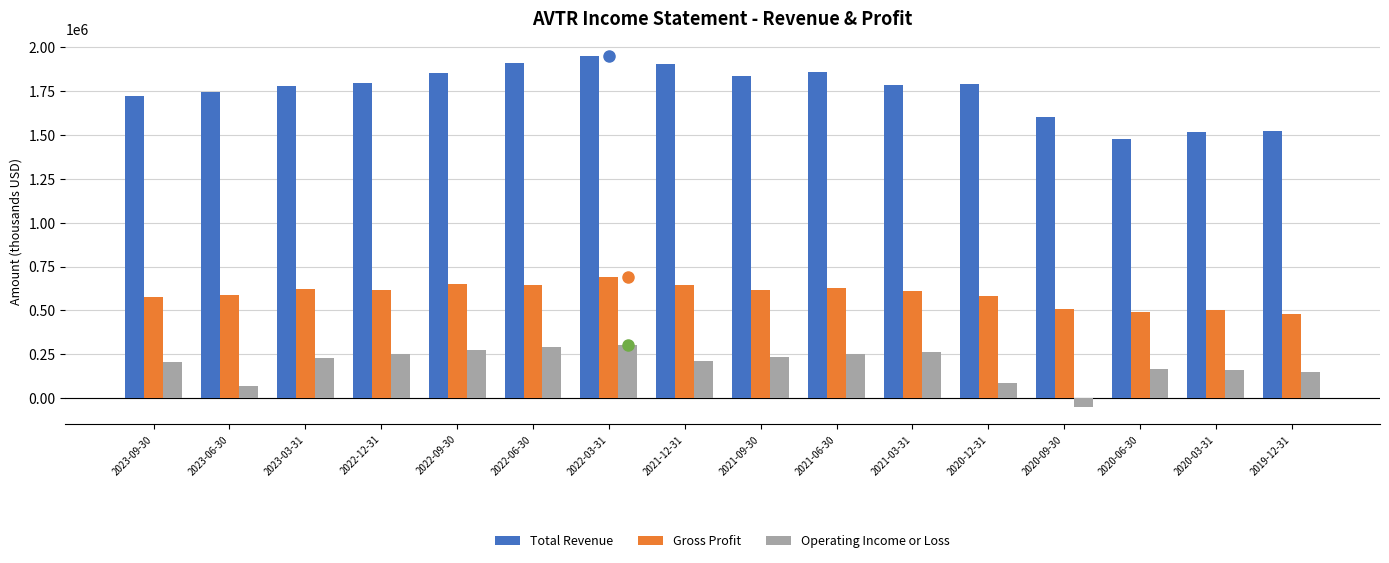

What is the greatest value displayed?

1950400